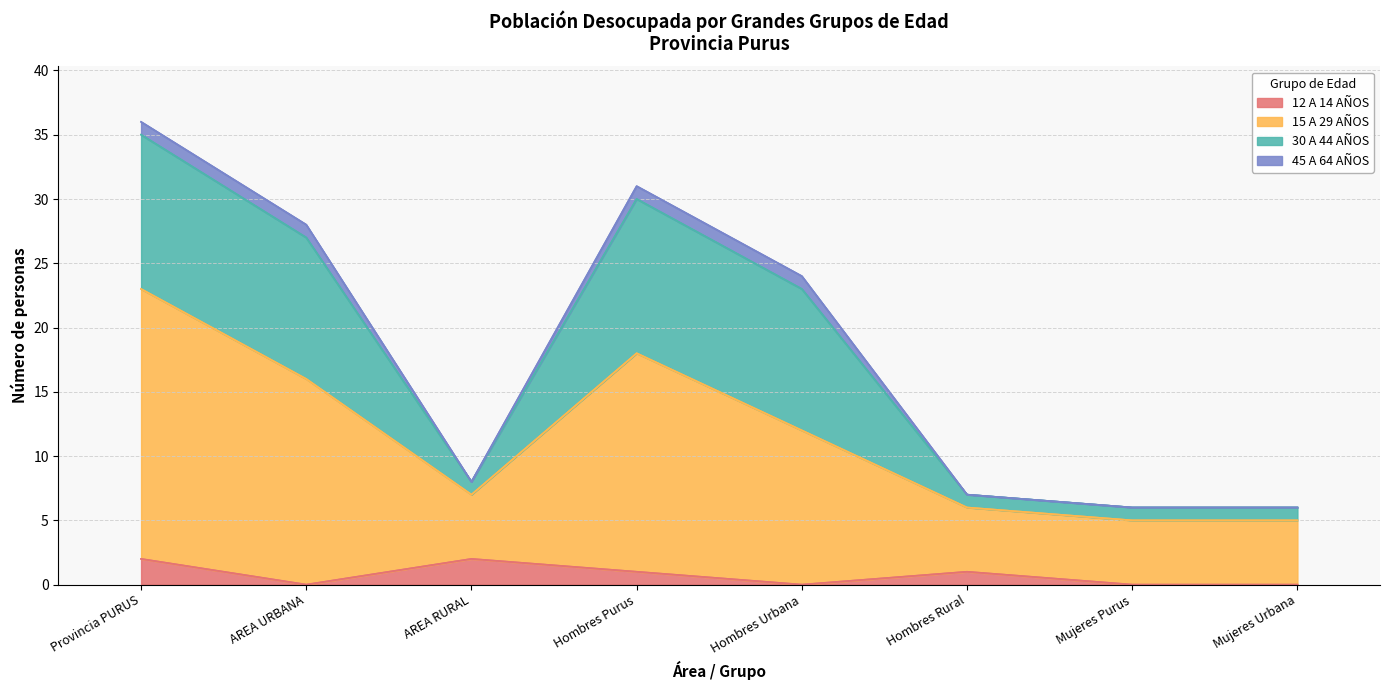

The value of 12 A 14 AÑOS at Provincia PURUS is 1. True or false?

False